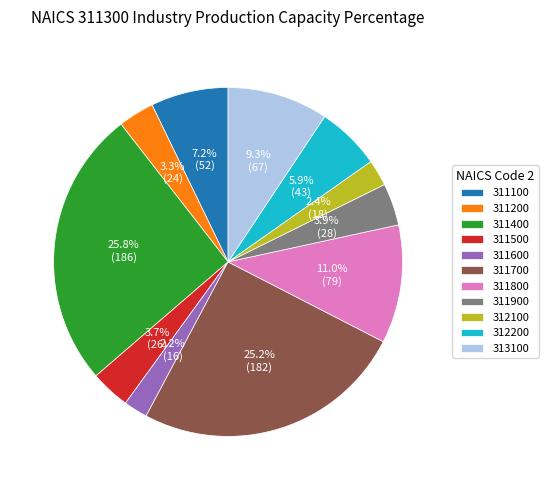

Which slice is the largest?

311400